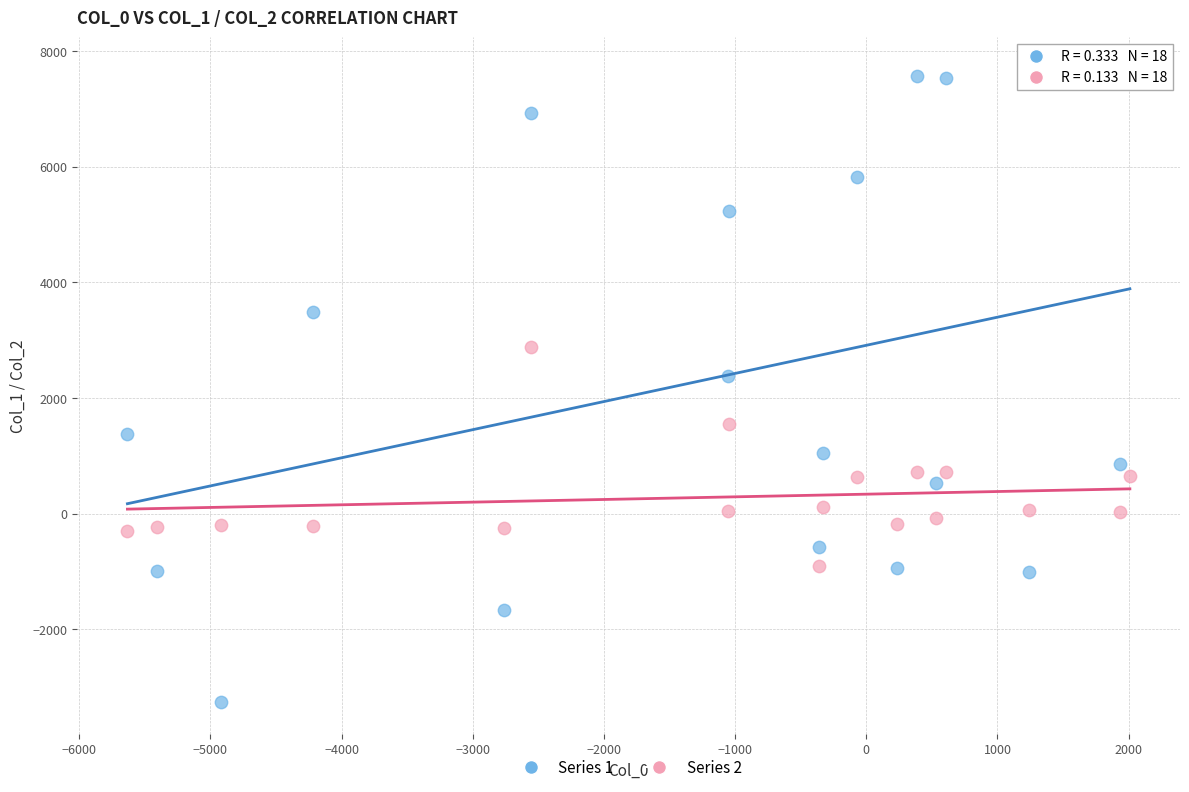

Which series contains the lowest Y value?

Series 1